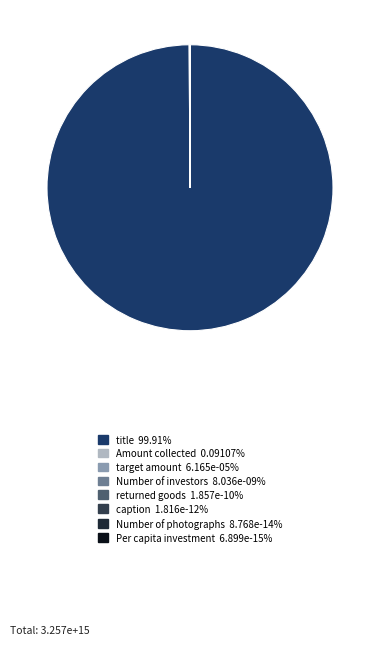

Which slice is the largest?

title